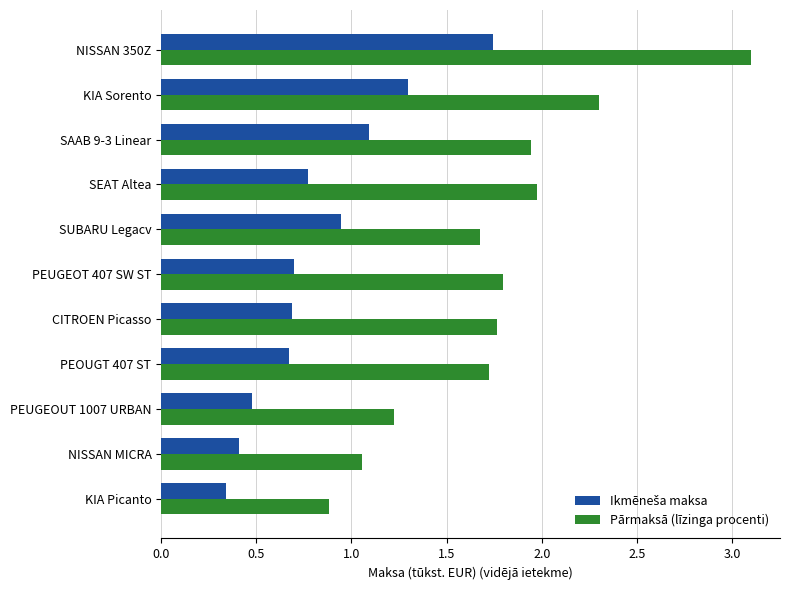

The Pārmaksā (līzinga procenti) series shows 0.9 at CITROEN Picasso. True or false?

False